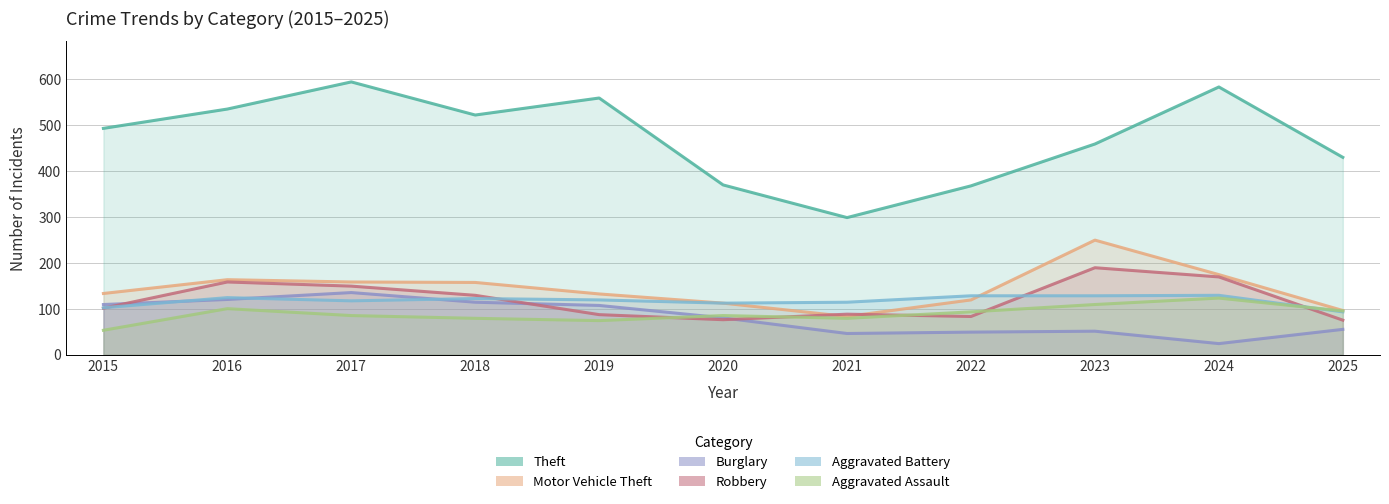

What is the value of the Motor Vehicle Theft point at the 8th from the left?

119